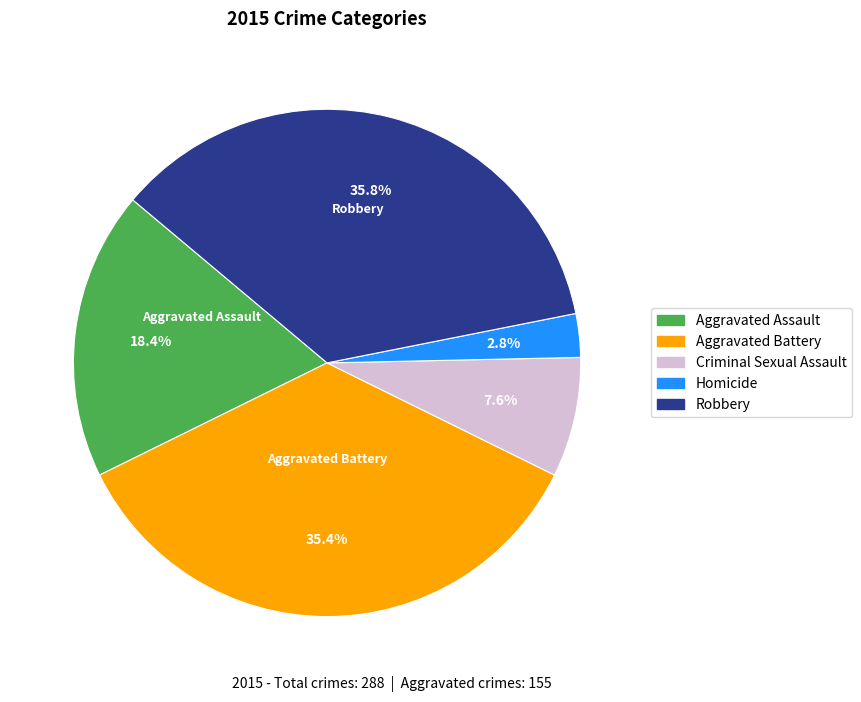

Is it true that Aggravated Assault is 5% of the pie?

False